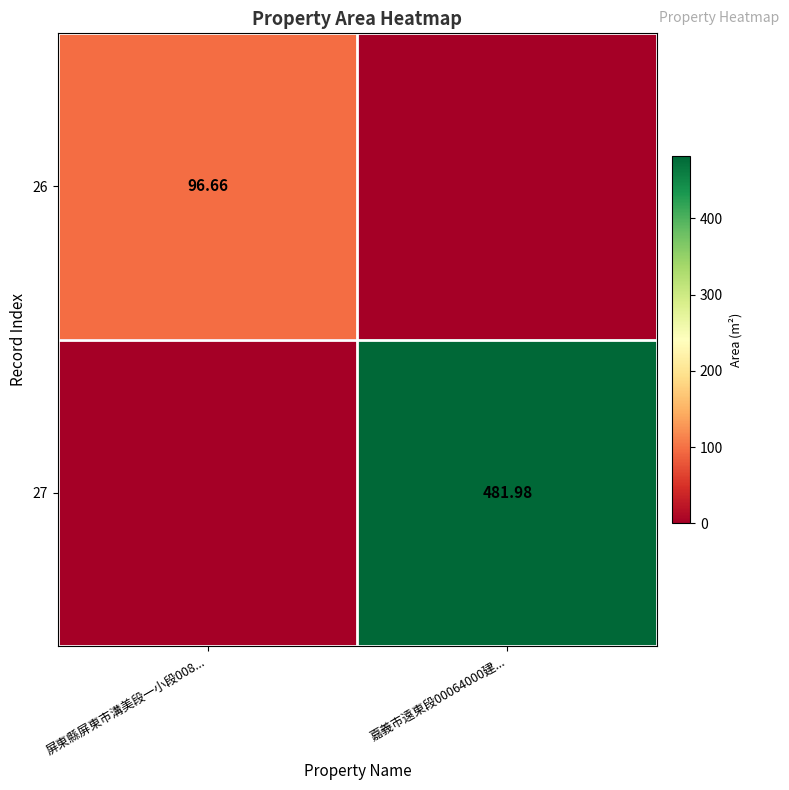

Is the value of 26 at 屏東縣屏東市溝美段一小段008... greater than the value of 27 at 嘉義市遠東段00064000建...?

No